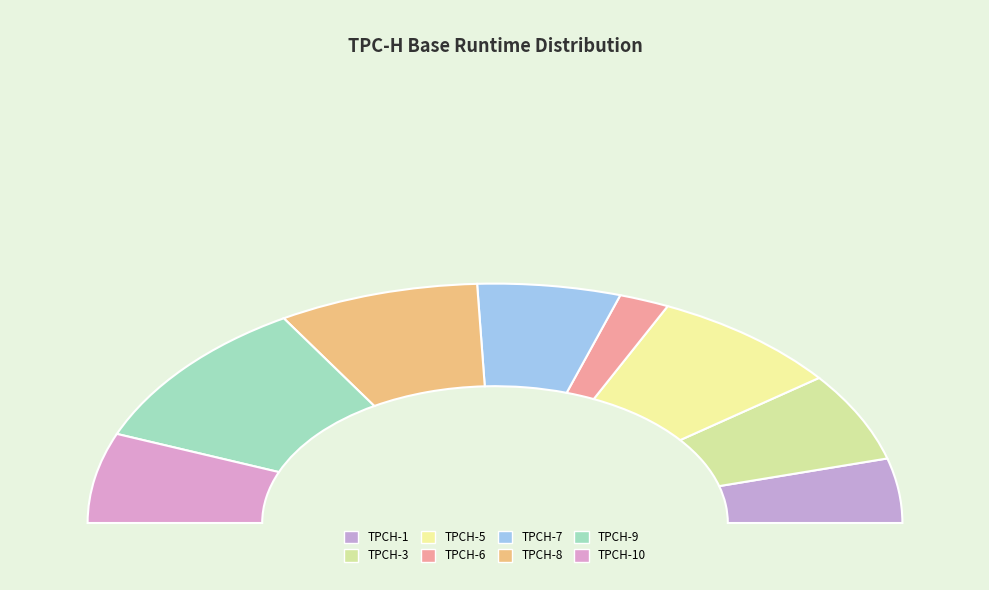

What is the total percentage of TPCH-1 and TPCH-3?

20.7%